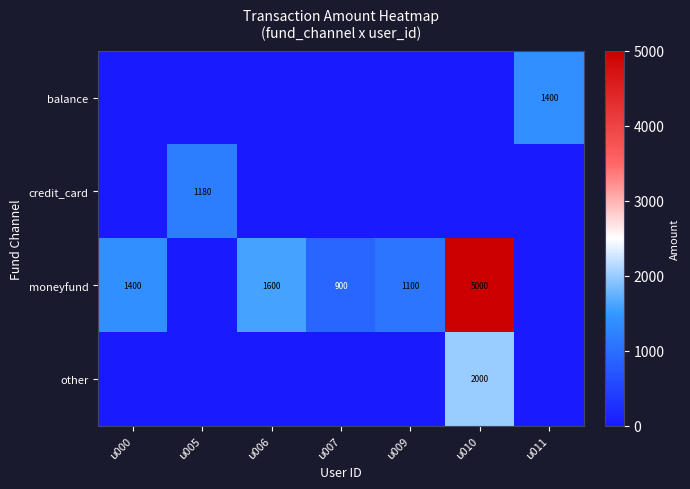

Is it true that moneyfund equals 7238 at u010?

False